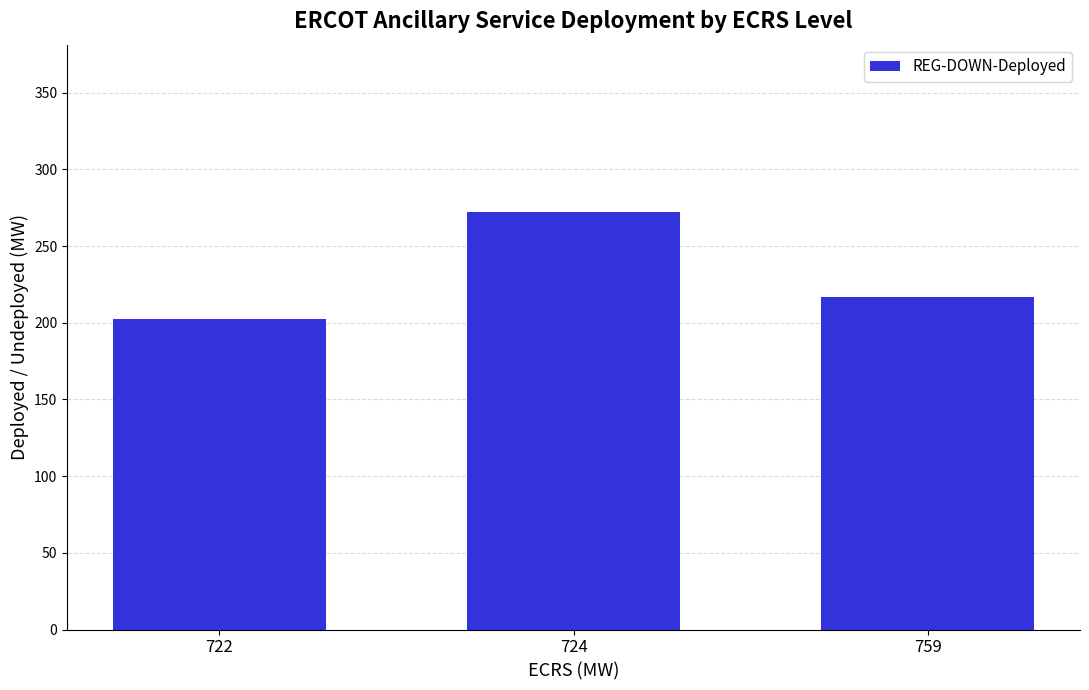

List the labels in order of value, smallest first.

722, 759, 724